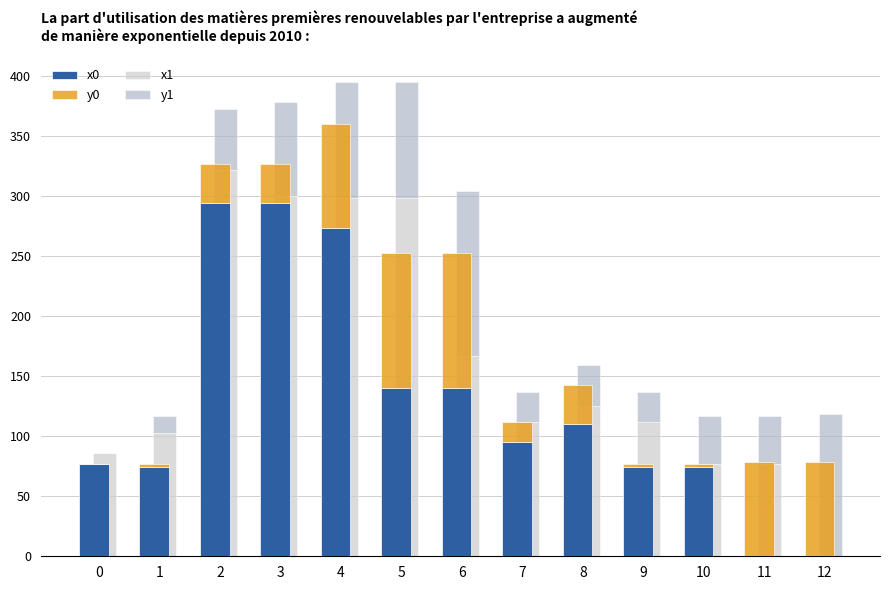

Are the bars horizontal?

No